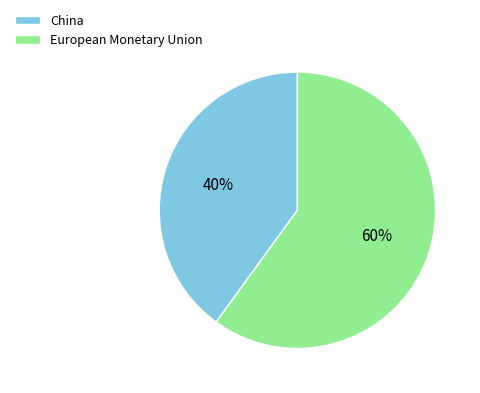

To the nearest percent, what is the average slice percentage?

50%